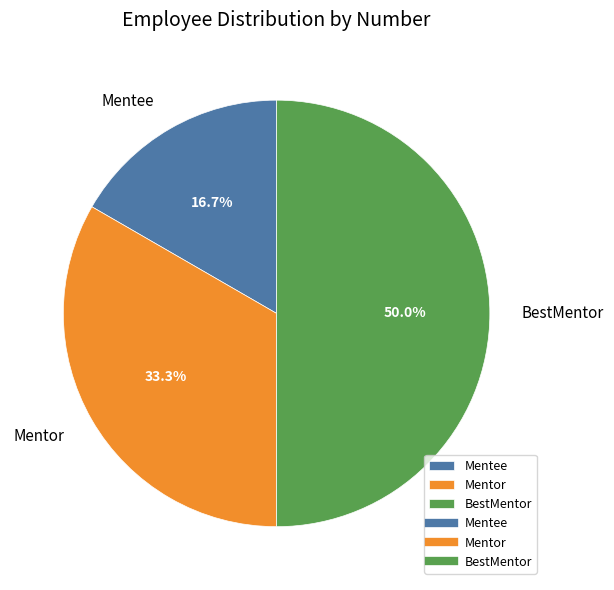

To the nearest percent, what is the difference between the largest and smallest slice percentages?

33%